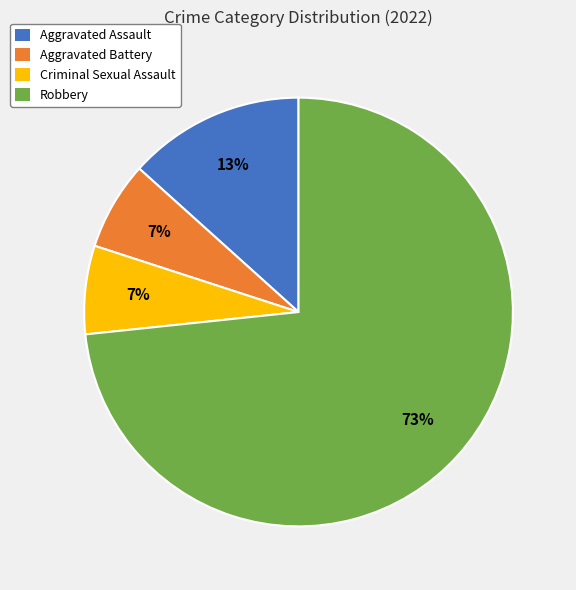

To the nearest percent, what portion does Criminal Sexual Assault represent?

7%